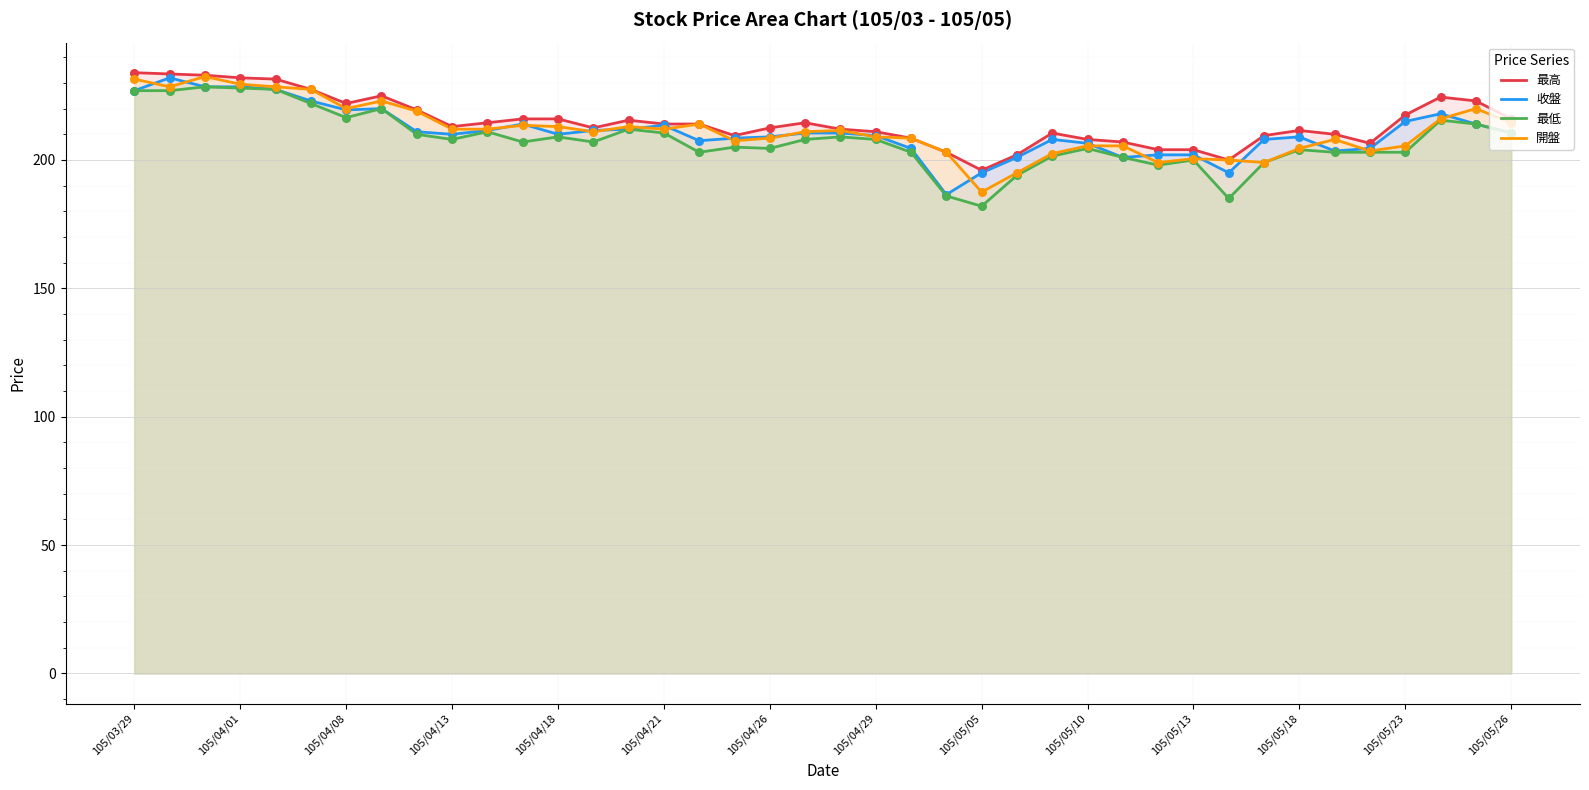

At how many categories does at least one series exceed 210?

27